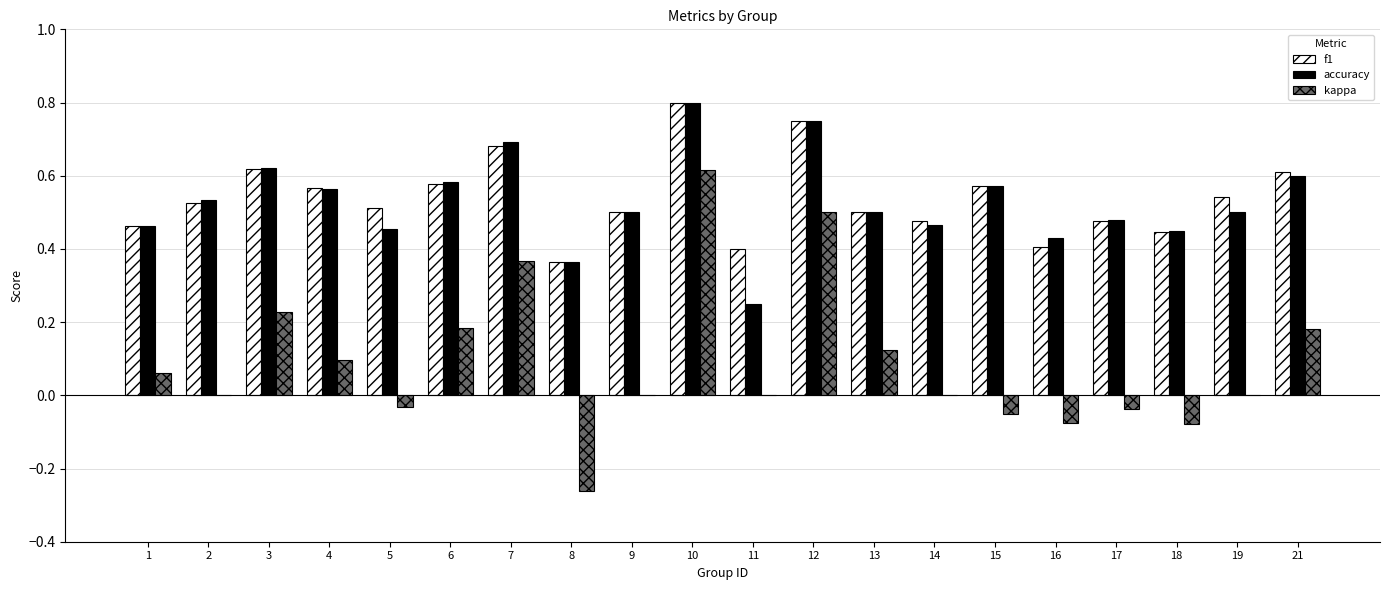

At which label does f1 reach its peak?

10